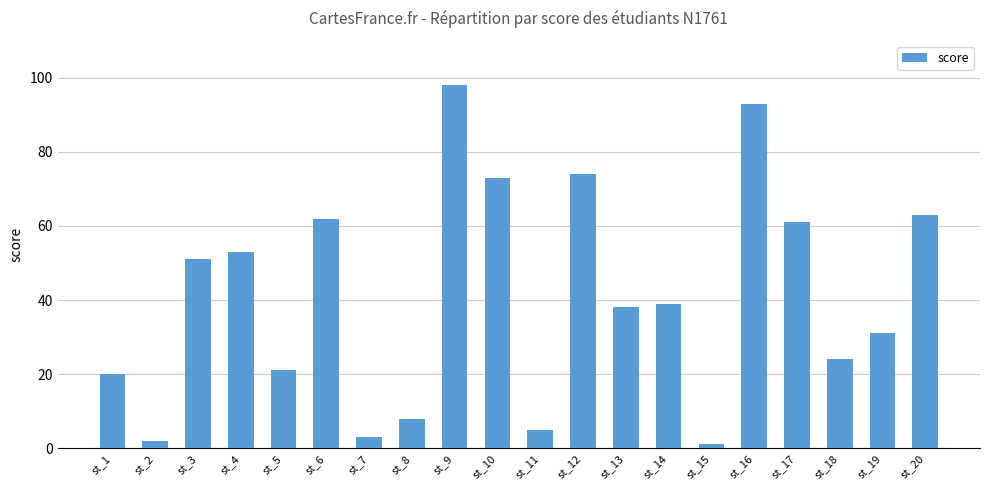

Approximately how many times larger is the value at st_10 compared to st_3?

1.4